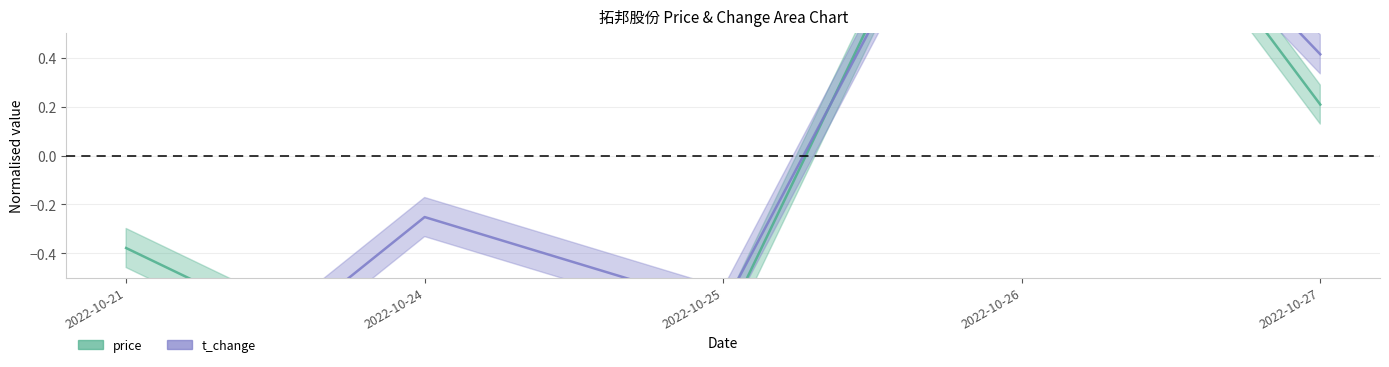

What is the maximum value shown in the chart?

1.8